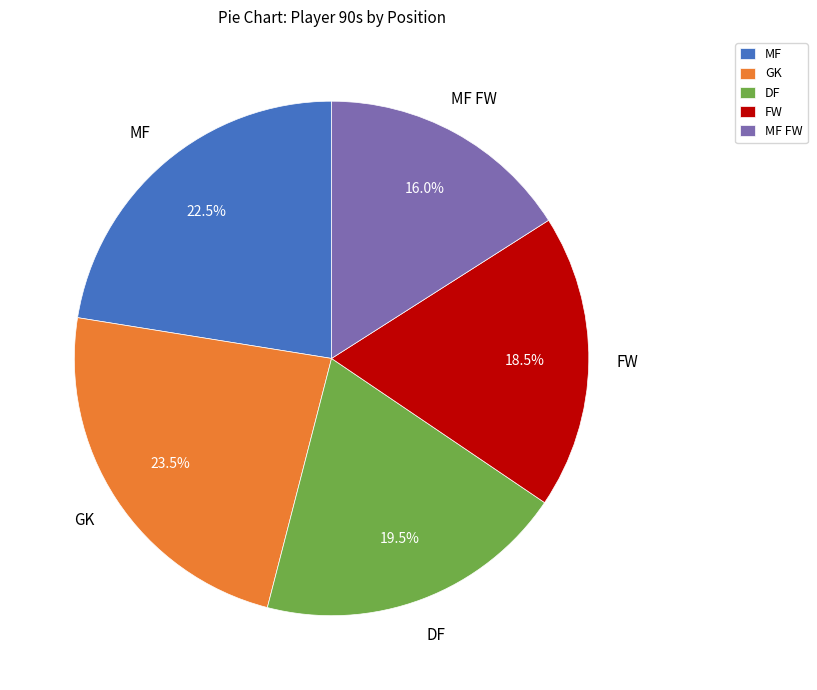

Count the number of slices in the pie.

5